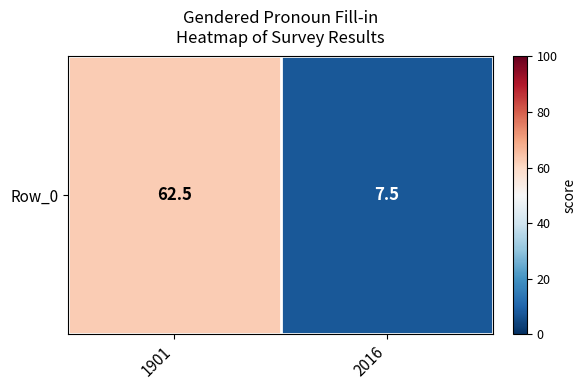

The value at 2016 is 7.5. True or false?

True